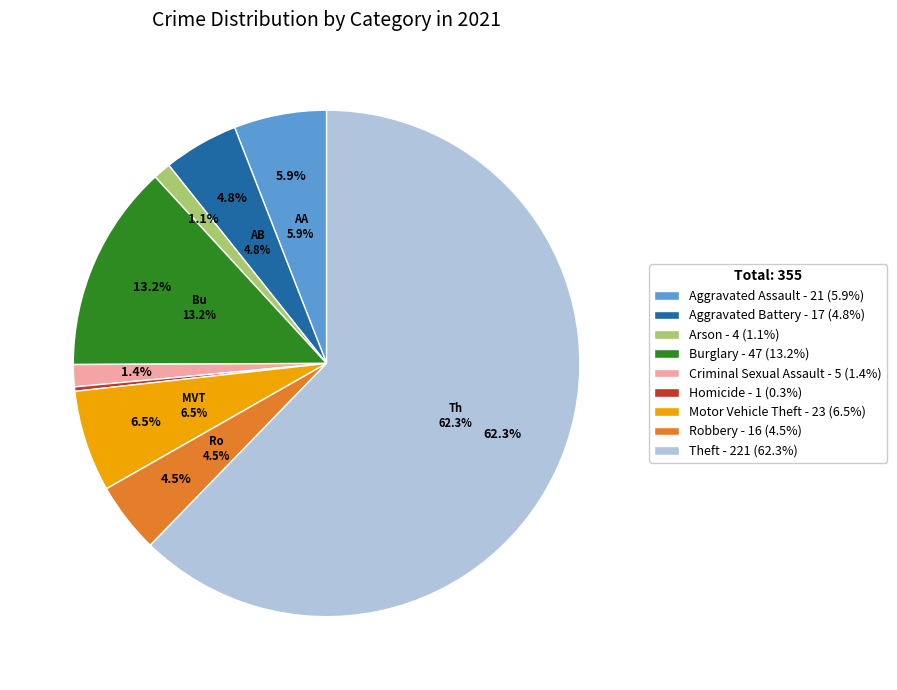

How much of the chart is everything except Motor Vehicle Theft?

93.5%